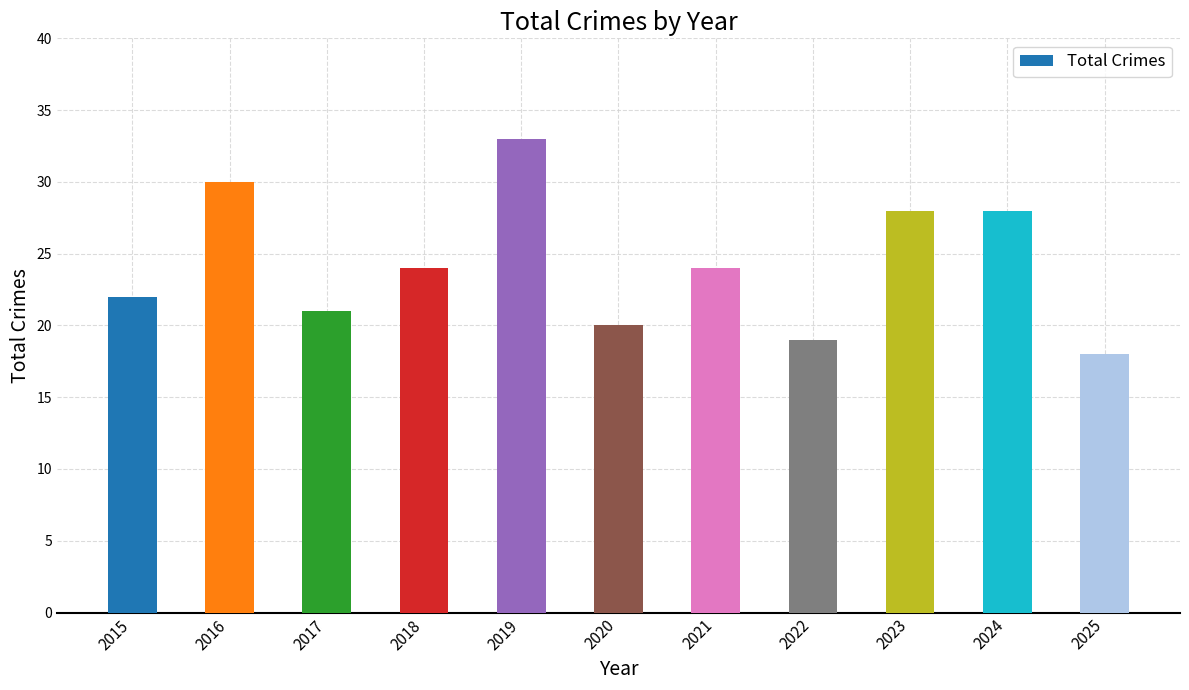

What is the maximum value shown in the chart?

33